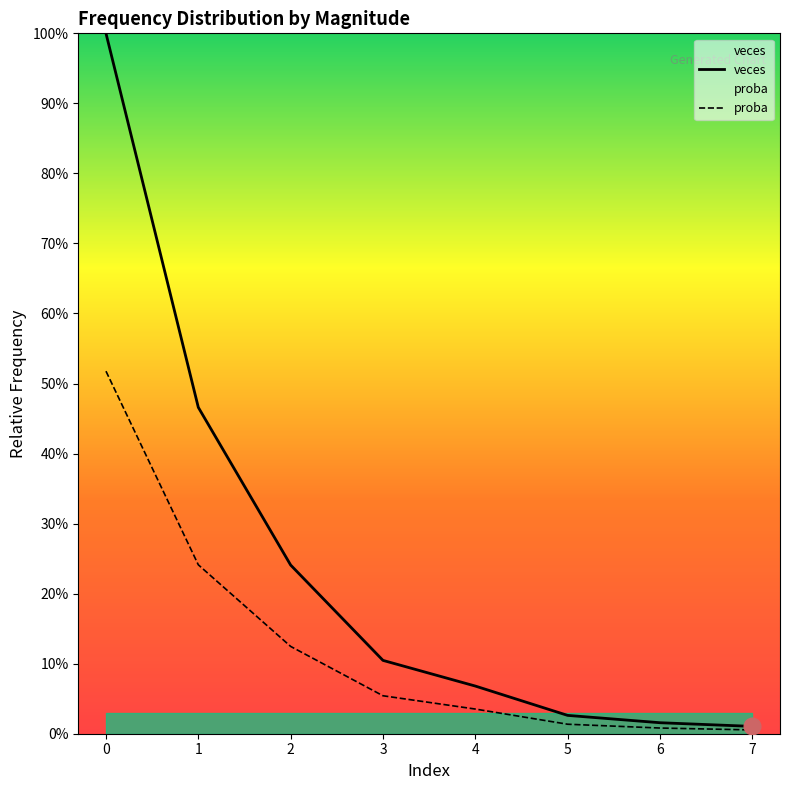

True or false: proba and veces intersect in this chart.

False